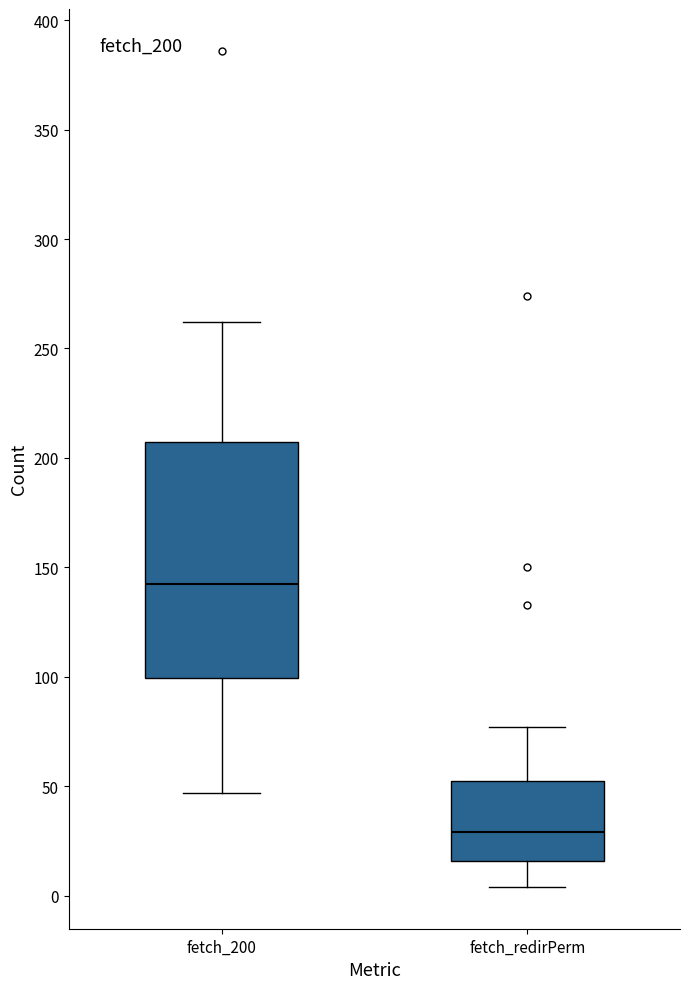

Reading left to right, transcribe this box plot: for each box, give where its median line is, the range the box spans, and where its two whiskers end, as read against the y-axis. The values are not printed on the chart, so give them approximately, as read against the axis.

fetch_200: median 145, box 100 to 210, whiskers 45 to 260
fetch_redirPerm: median 30, box 15 to 50, whiskers 5 to 75